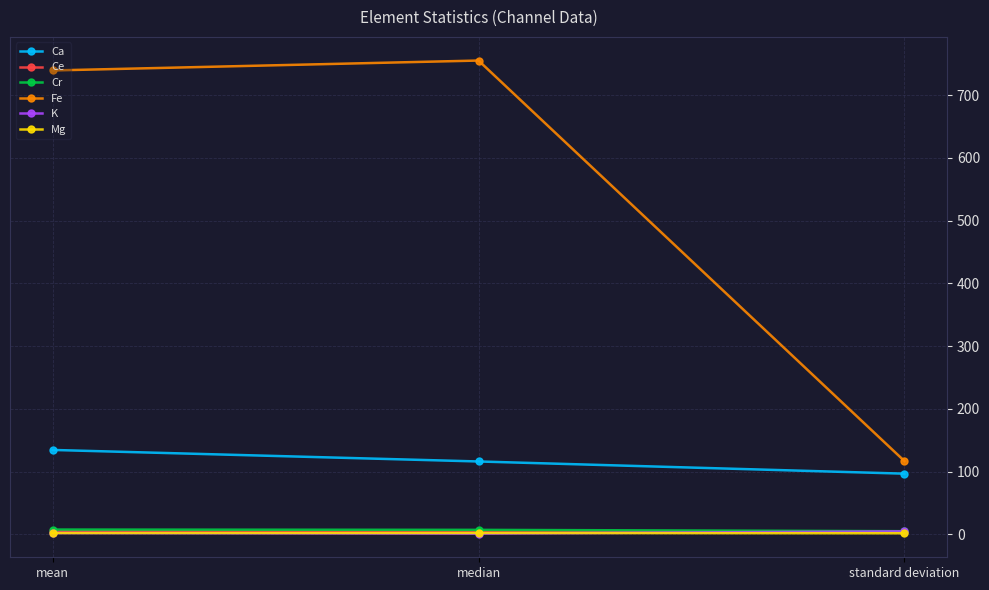

What is the sum of the Ce values at median and standard deviation?

8.3